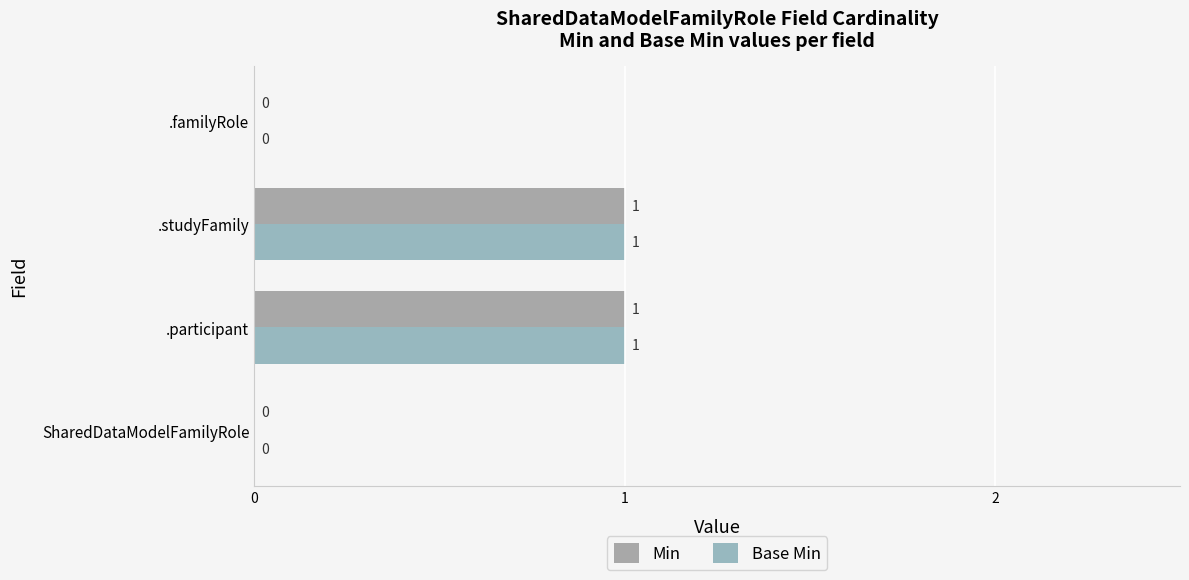

How many values in Min are above zero?

2